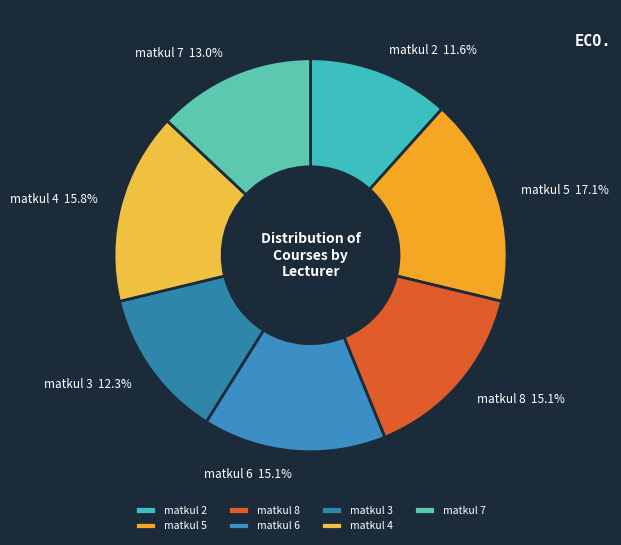

Combined, do matkul 8 and matkul 6 account for over 50%?

No